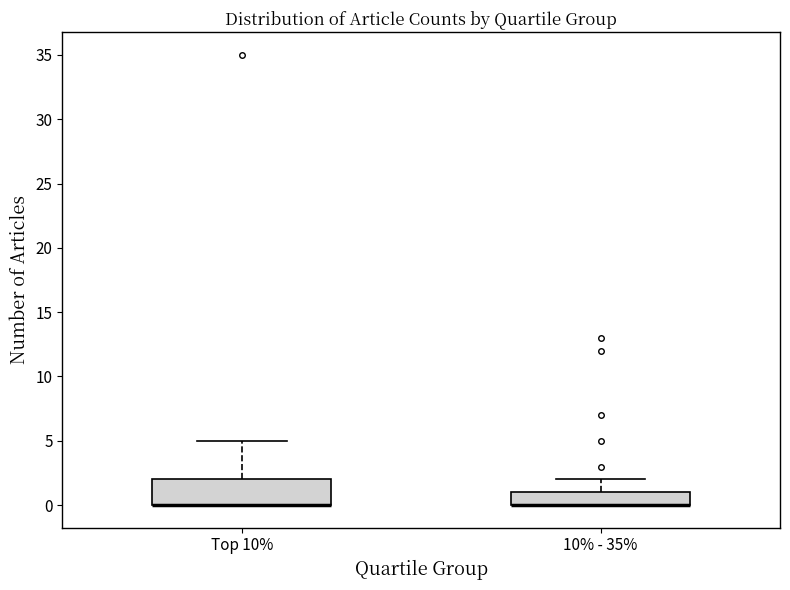

Reading left to right, read every box against the y-axis: the position of its median line, the range the box covers, and the ends of its whiskers. The values are not printed on the chart, so give them approximately, as read against the axis.

Top 10%: median 0 (drawn on the box's lower edge), box 0 to 2, whiskers 0 to 5
10% - 35%: median 0 (drawn on the box's lower edge), box 0 to 1, whiskers 0 to 2